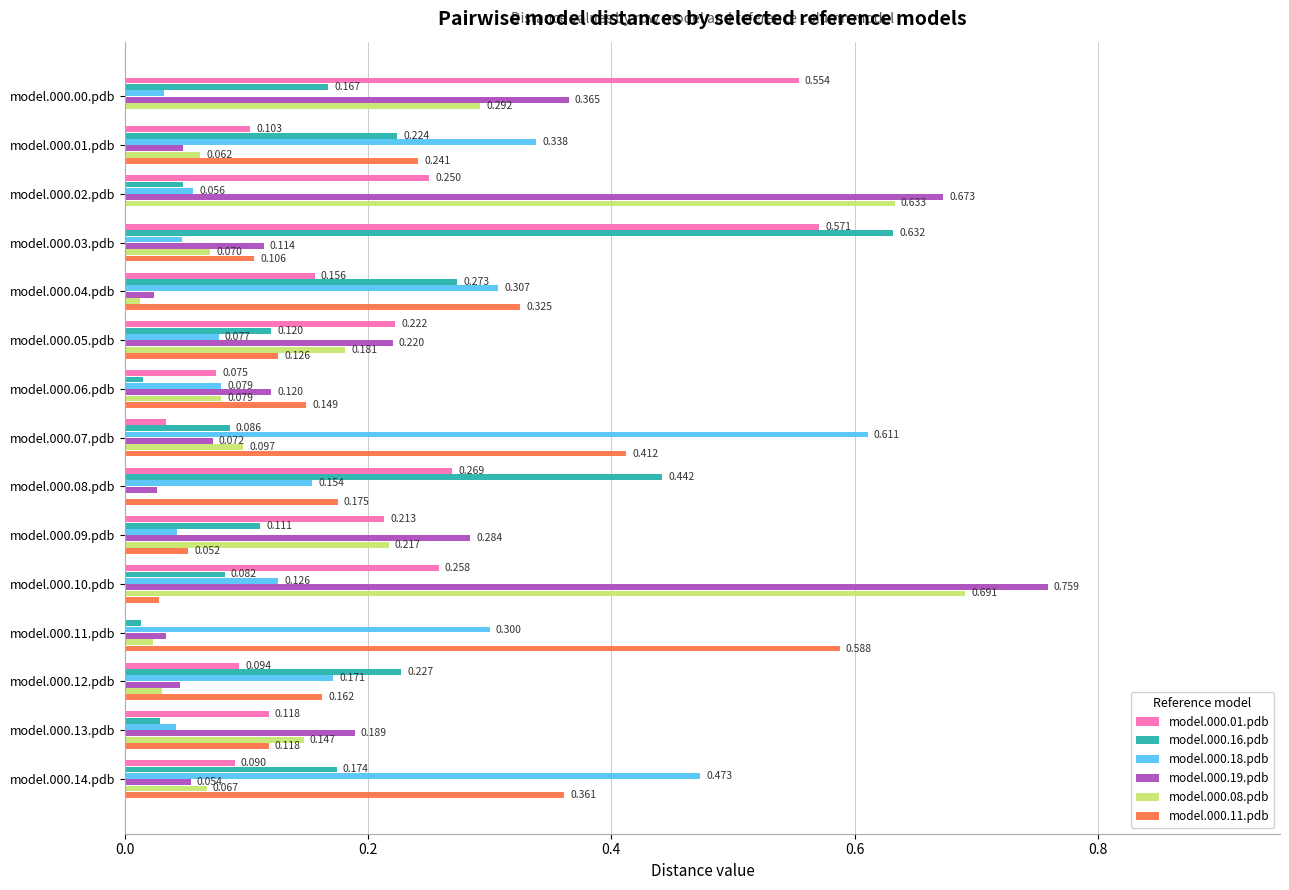

Is the value of model.000.01.pdb at model.000.01.pdb greater than the value of model.000.18.pdb at model.000.02.pdb?

Yes